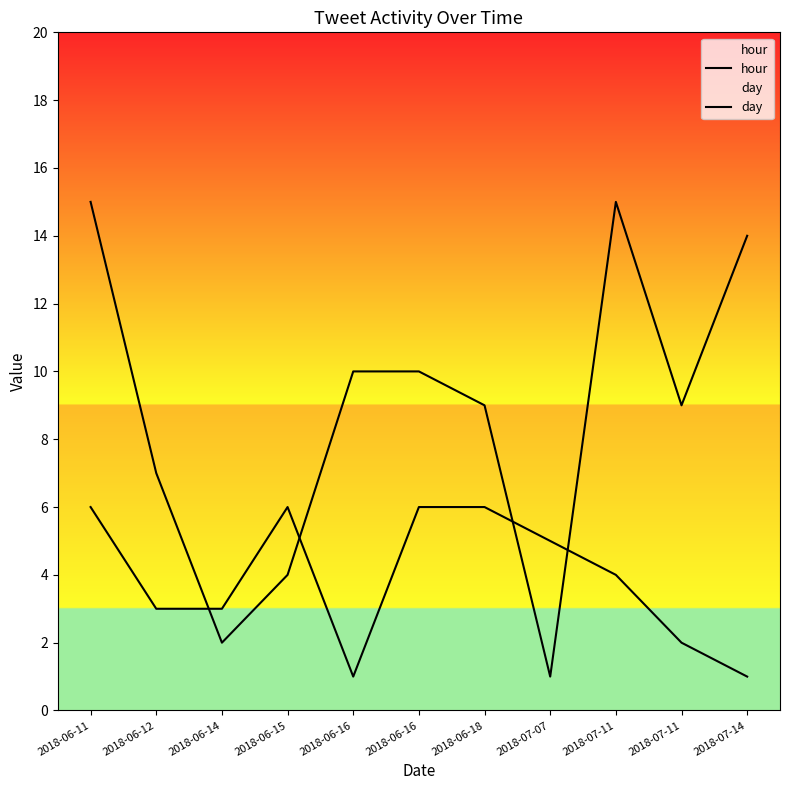

What is the average value of the day series?

4